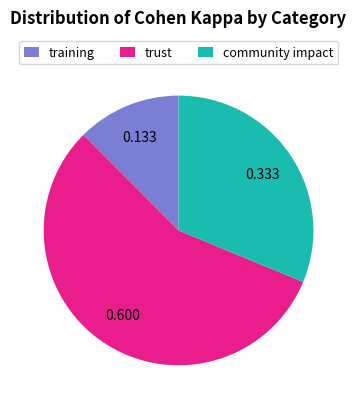

Which has a higher value, training or community impact?

community impact